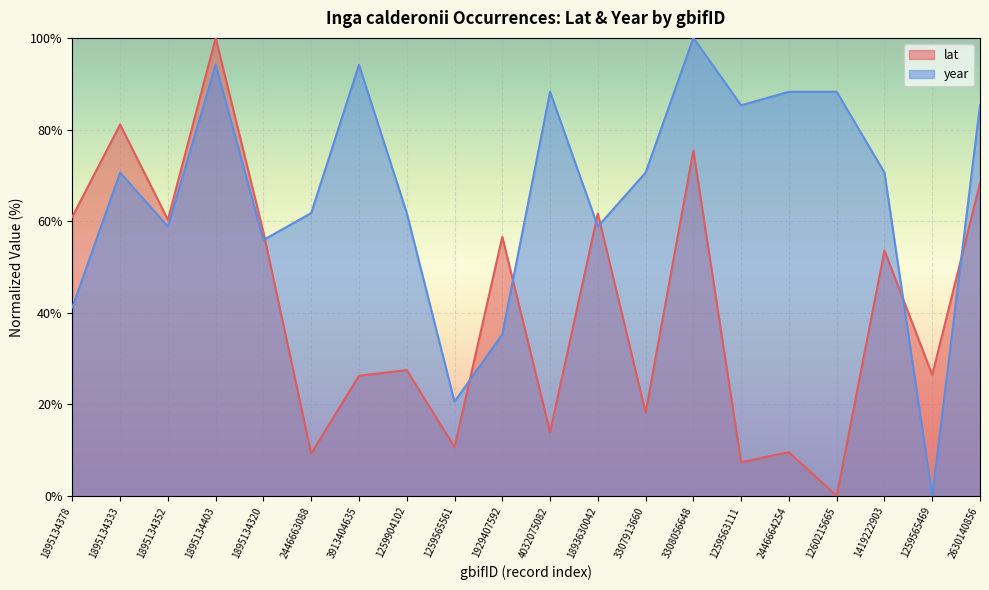

Where do year and lat first cross each other?

1895134320 and 2446663088